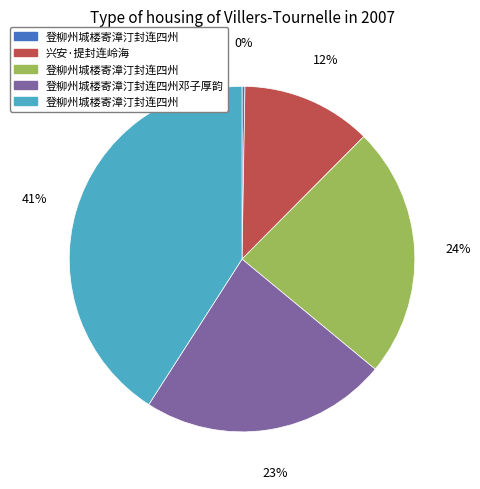

Is there any slice that represents more than half of the pie?

No